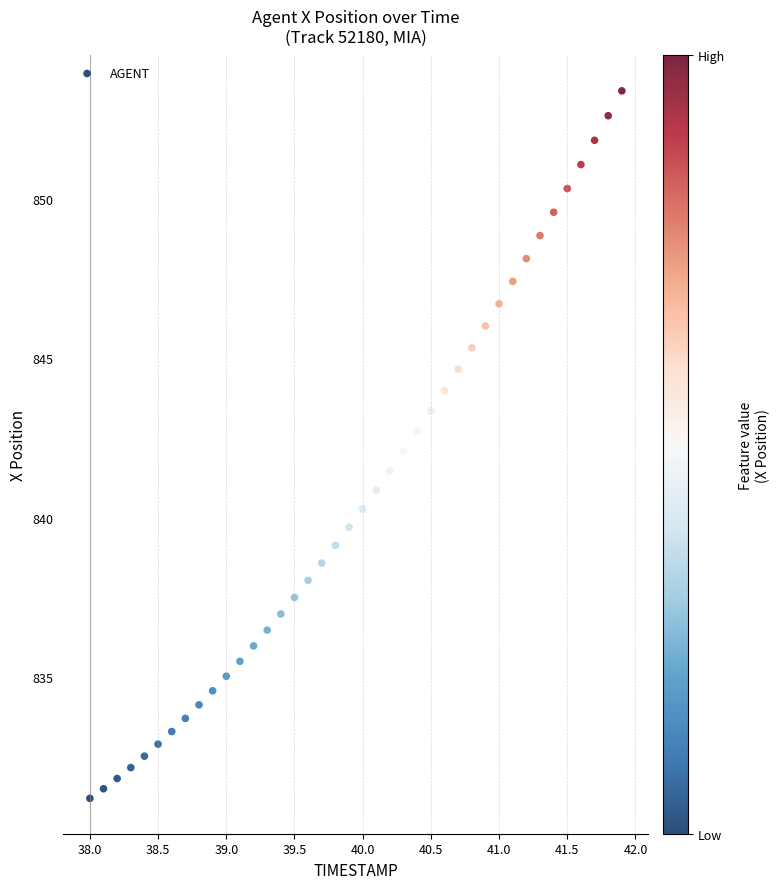

What is the range of X values (max minus min)?

3.9